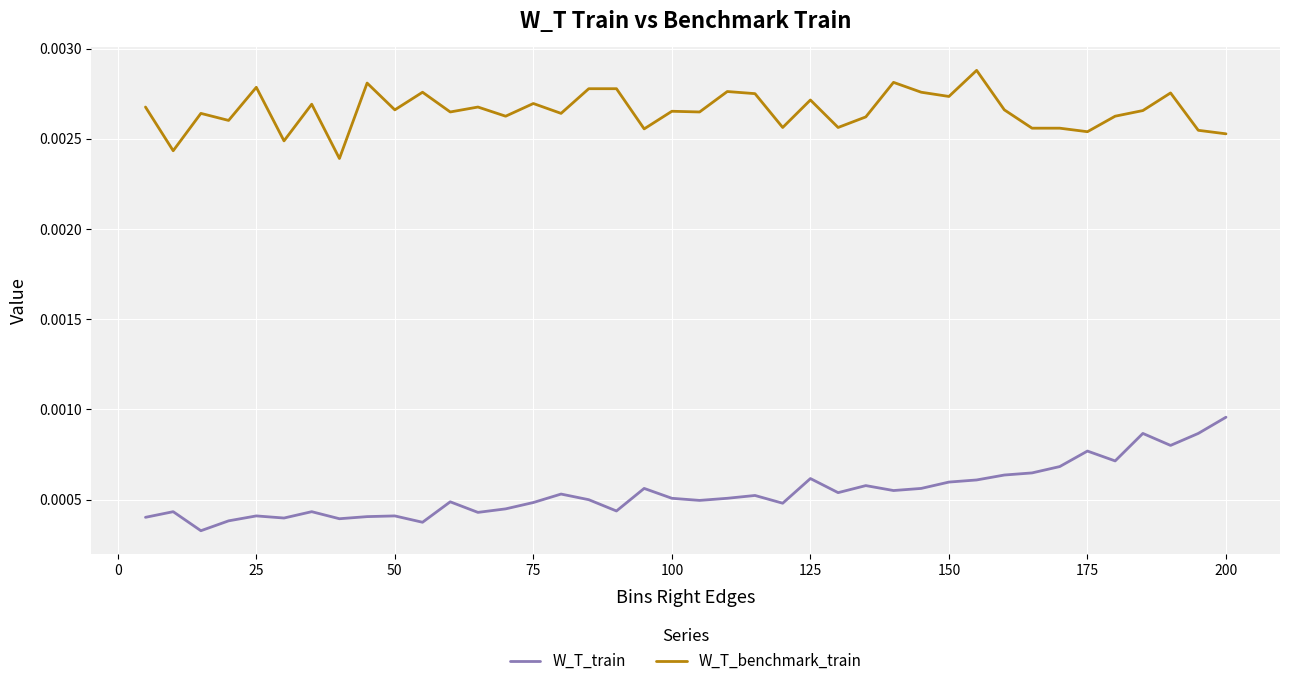

True or false: W_T_train and W_T_benchmark_train intersect in this chart.

False